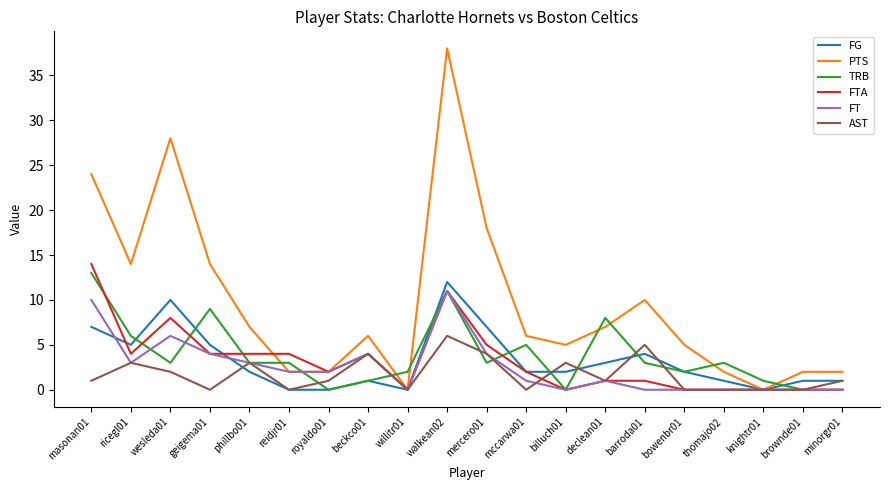

Which series has the largest total across all categories?

PTS